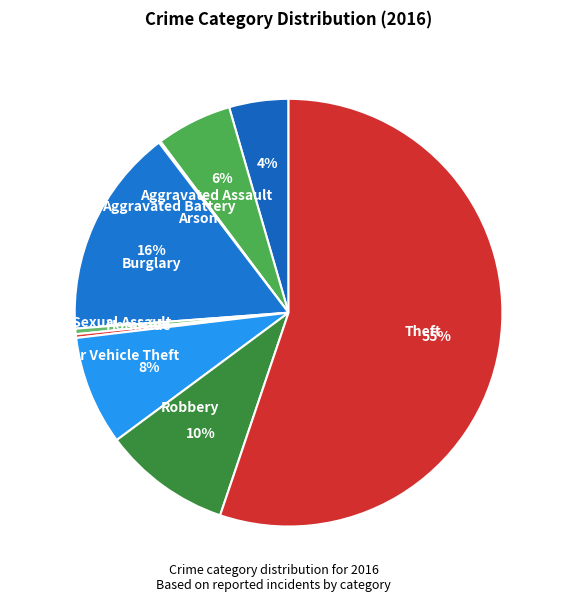

Which slice is the largest?

Theft